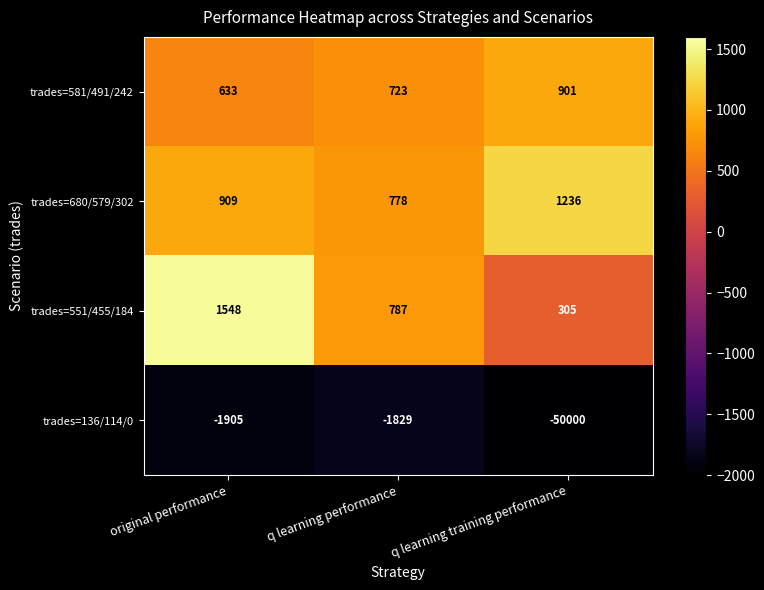

Reading left to right, extract all data points from this chart.

trades=581/491/242: 633	723	901
trades=680/579/302: 909	778	1236
trades=551/455/184: 1548	787	305
trades=136/114/0: -1905	-1829	-50000